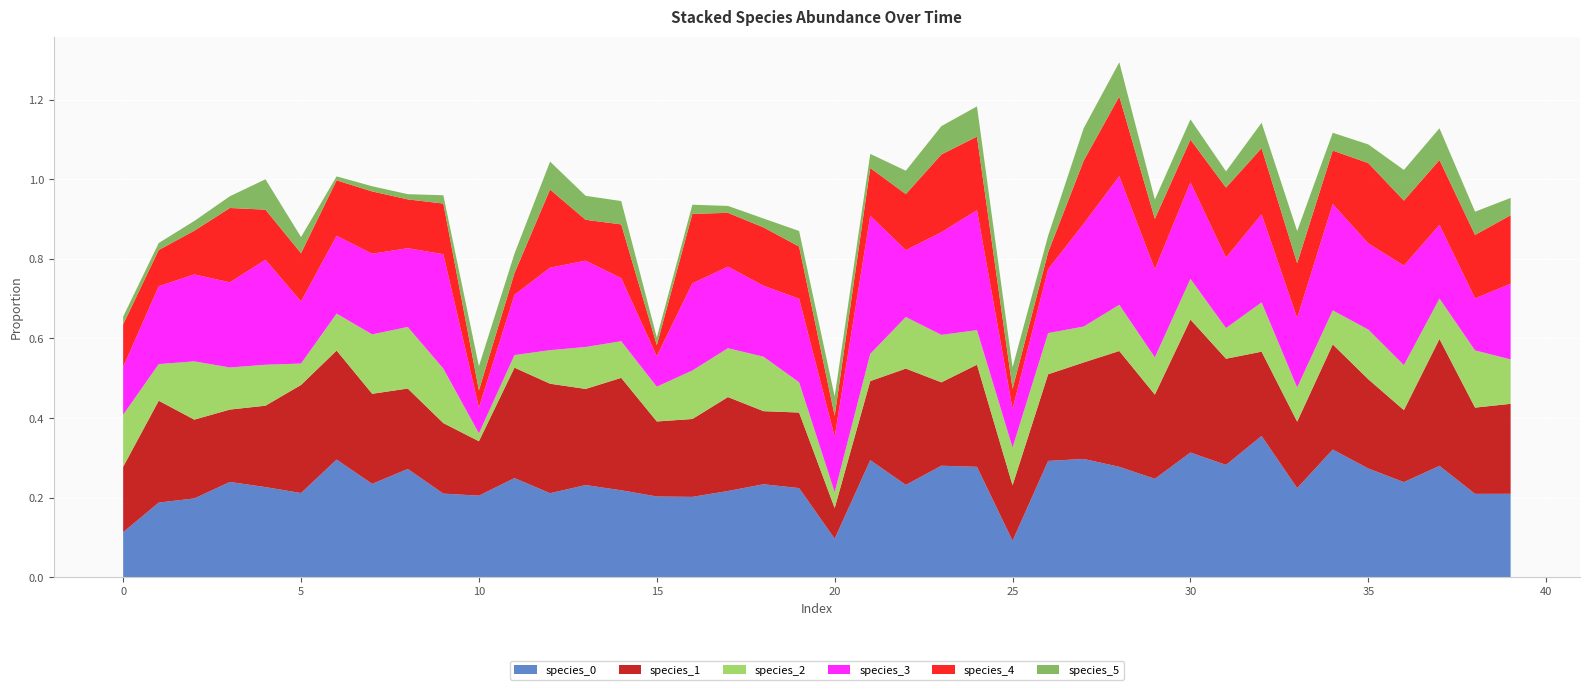

Reading right to left, what are all the values shown in this chart?

species_0: 0.2	0.2	0.3	0.2	0.3	0.3	0.2	0.4	0.3	0.3	0.2	0.3	0.3	0.3	0.1	0.3	0.3	0.2	0.3	0.1	0.2	0.2	0.2	0.2	0.2	0.2	0.2	0.2	0.2	0.2	0.2	0.3	0.2	0.3	0.2	0.2	0.2	0.2	0.2	0.1
species_1: 0.2	0.2	0.3	0.2	0.2	0.3	0.2	0.2	0.3	0.3	0.2	0.3	0.2	0.2	0.1	0.3	0.2	0.3	0.2	0.1	0.2	0.2	0.2	0.2	0.2	0.3	0.2	0.3	0.3	0.1	0.2	0.2	0.2	0.3	0.3	0.2	0.2	0.2	0.3	0.2
species_2: 0.1	0.1	0.1	0.1	0.1	0.1	0.1	0.1	0.1	0.1	0.1	0.1	0.1	0.1	0.1	0.1	0.1	0.1	0.1	0.0	0.1	0.1	0.1	0.1	0.1	0.1	0.1	0.1	0.0	0.0	0.1	0.2	0.1	0.1	0.1	0.1	0.1	0.1	0.1	0.1
species_3: 0.2	0.1	0.2	0.2	0.2	0.3	0.2	0.2	0.2	0.2	0.2	0.3	0.3	0.2	0.1	0.3	0.3	0.2	0.3	0.1	0.2	0.2	0.2	0.2	0.1	0.2	0.2	0.2	0.2	0.1	0.3	0.2	0.2	0.2	0.2	0.3	0.2	0.2	0.2	0.1
species_4: 0.2	0.2	0.2	0.2	0.2	0.1	0.1	0.2	0.2	0.1	0.1	0.2	0.2	0.0	0.1	0.2	0.2	0.1	0.1	0.1	0.1	0.1	0.1	0.2	0.0	0.1	0.1	0.2	0.1	0.0	0.1	0.1	0.2	0.1	0.1	0.1	0.2	0.1	0.1	0.1
species_5: 0.0	0.1	0.1	0.1	0.0	0.0	0.1	0.1	0.0	0.1	0.0	0.1	0.1	0.0	0.1	0.1	0.1	0.1	0.0	0.0	0.0	0.0	0.0	0.0	0.0	0.1	0.1	0.1	0.0	0.1	0.0	0.0	0.0	0.0	0.0	0.1	0.0	0.0	0.0	0.0